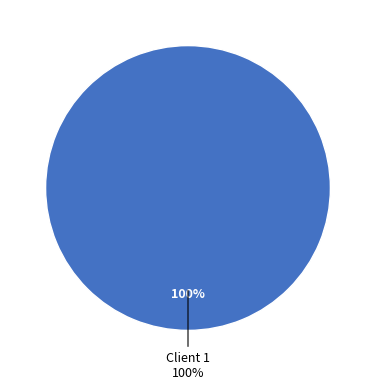

Which slice is the largest?

1